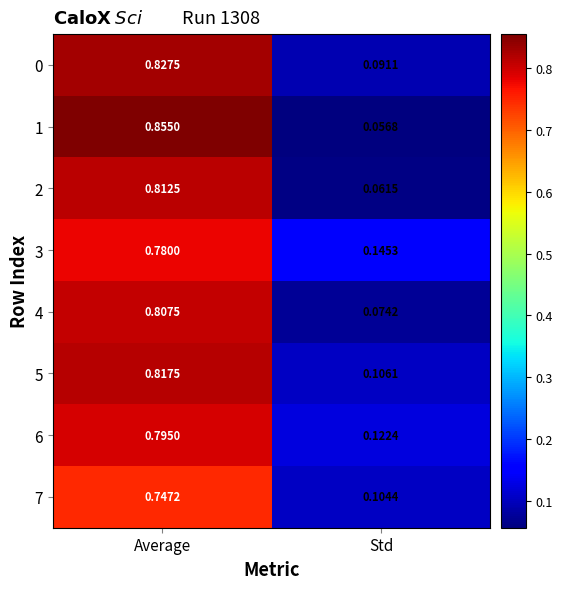

Which label corresponds to the smallest value in the chart?

Std